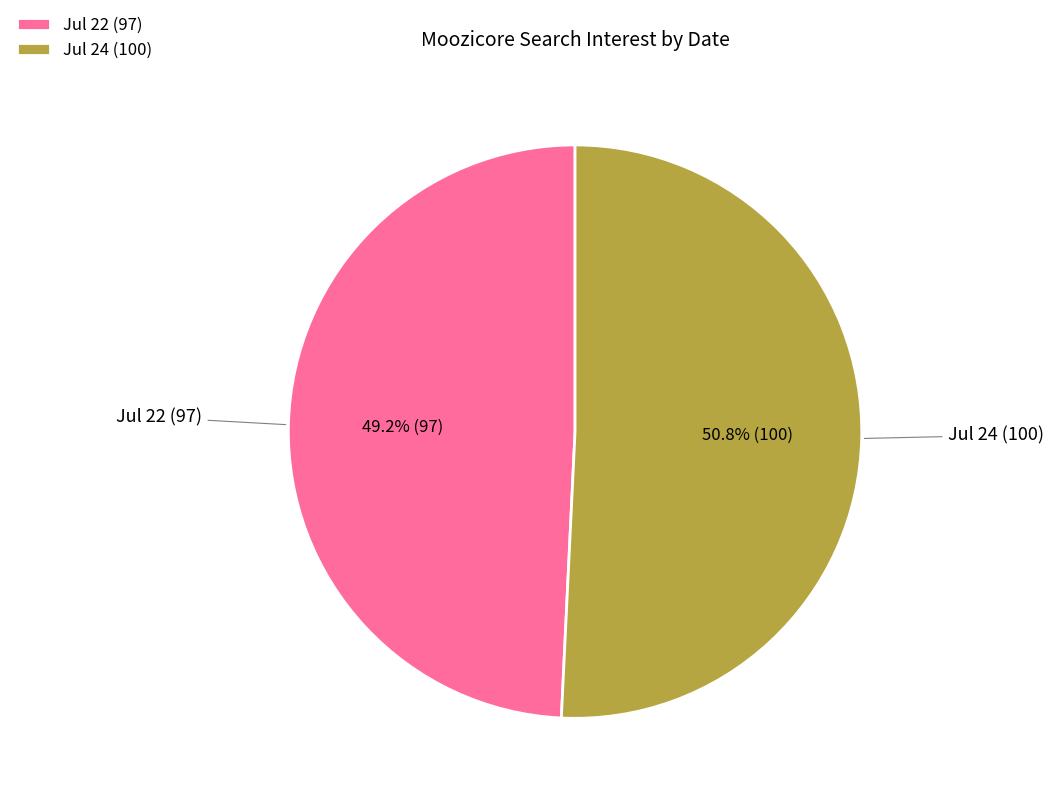

What is the majority slice?

Jul 24 (100)